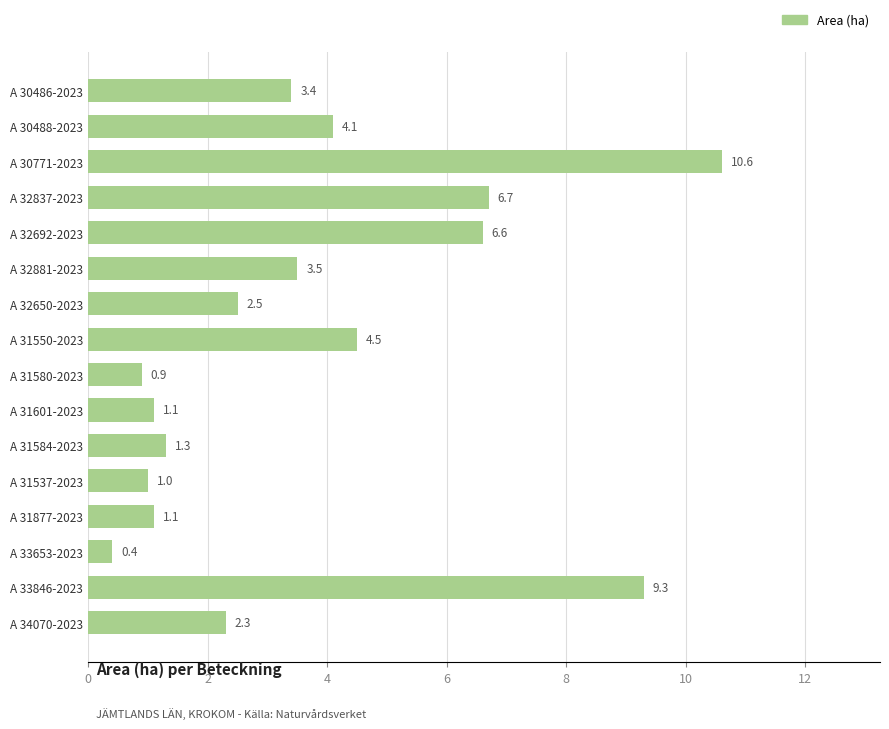

The chart shows a value of 6.8 at A 31550-2023. True or false?

False